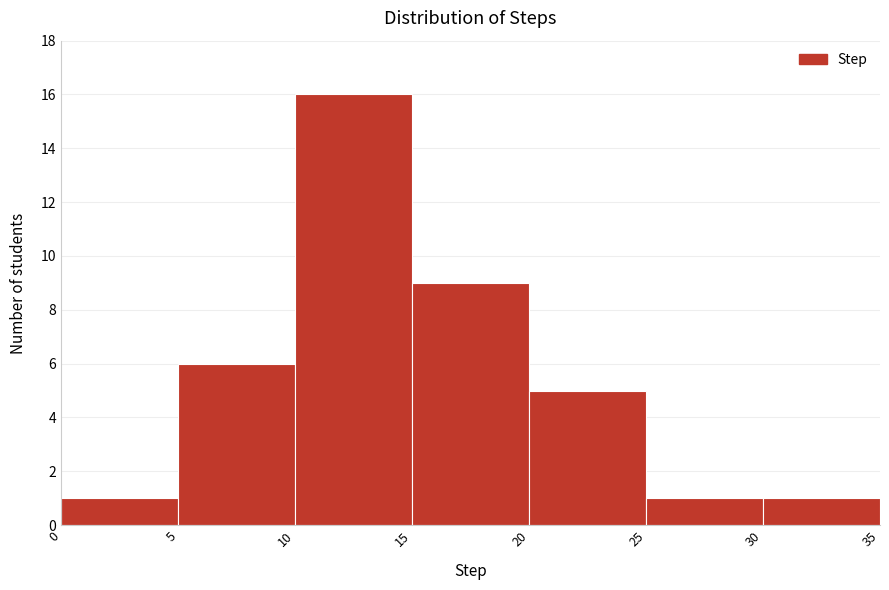

Reading left to right, list every bar in this chart as the range it spans on the x-axis followed by its height. The values are not printed on the chart, so give them approximately, as read against the axis.

0 to 5: 1
5 to 10: 6
10 to 15: 16
15 to 20: 9
20 to 25: 5
25 to 30: 1
30 to 35: 1